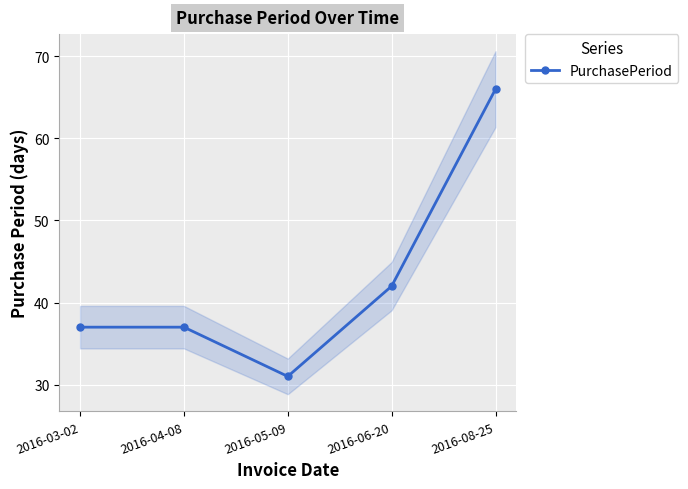

True or false: there are more than 2 points higher than both neighbors.

False